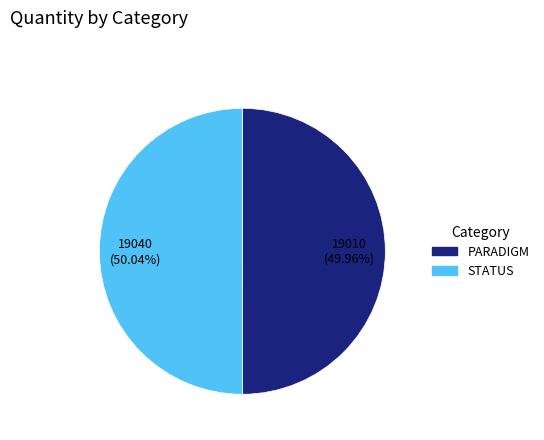

How many slices are in this pie chart?

2